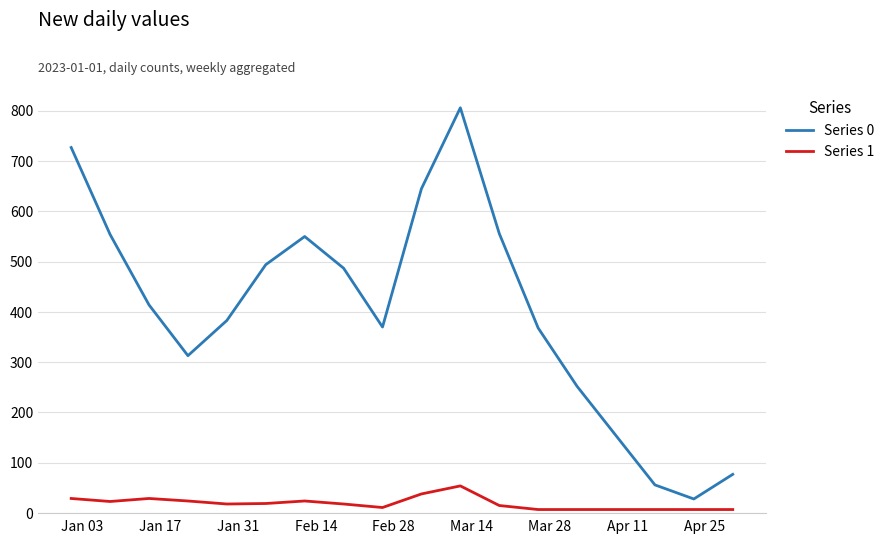

Which series has the widest spread of values?

Series 0